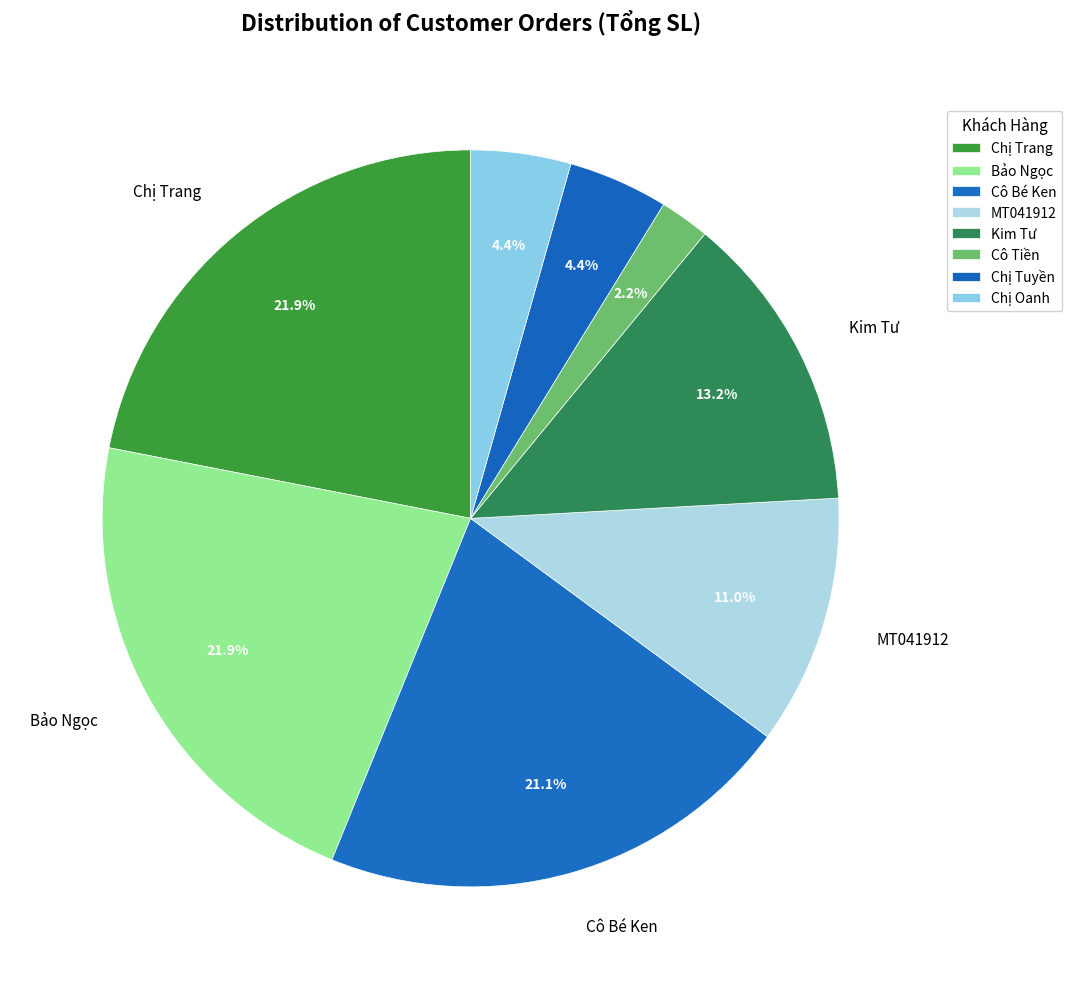

The MT041912 slice represents 11% of the pie. True or false?

True